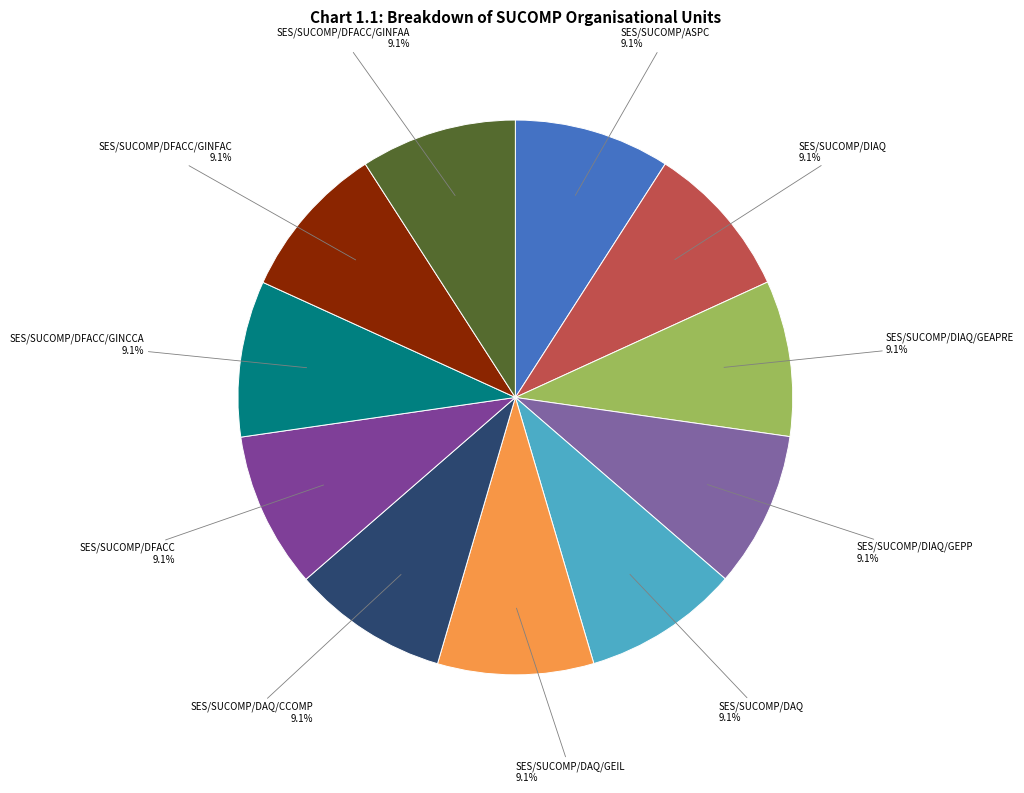

Approximately how many times larger is the value at SES/SUCOMP/DIAQ/GEPP compared to SES/SUCOMP/DFACC/GINFAC?

1.0